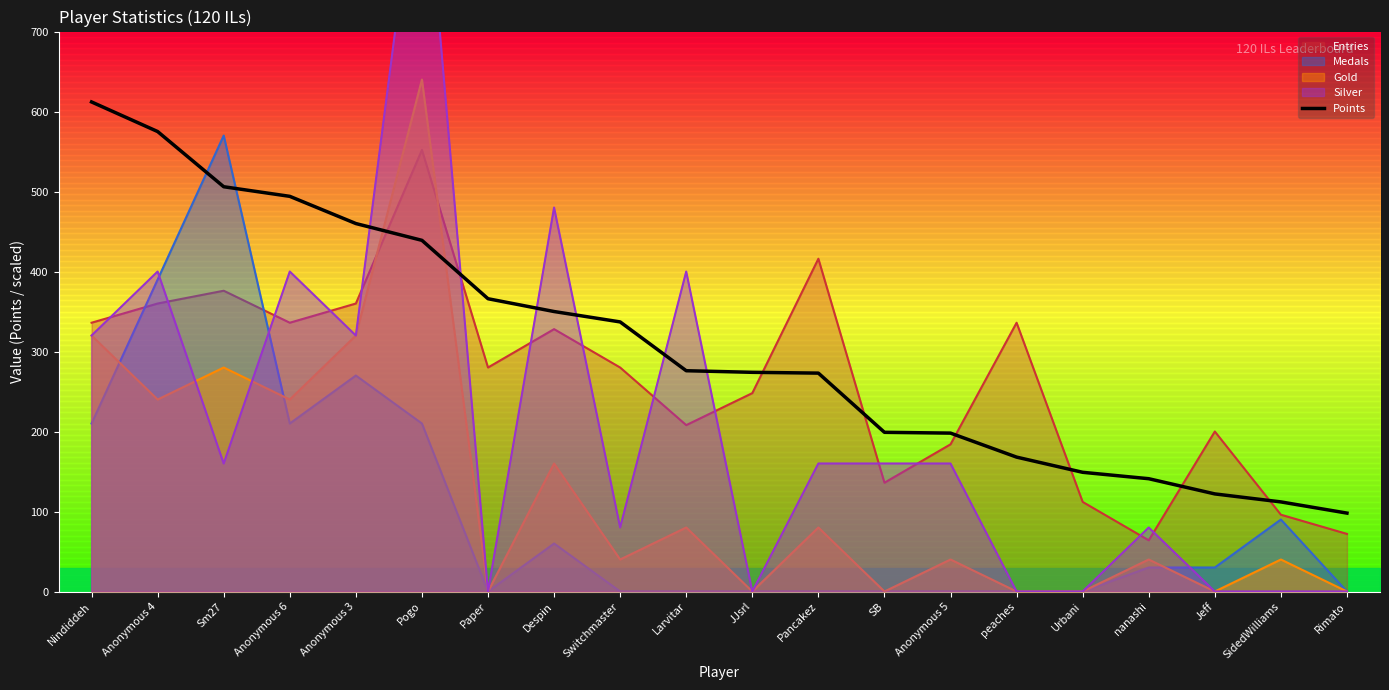

At which label is the value closest to 355?

Despin